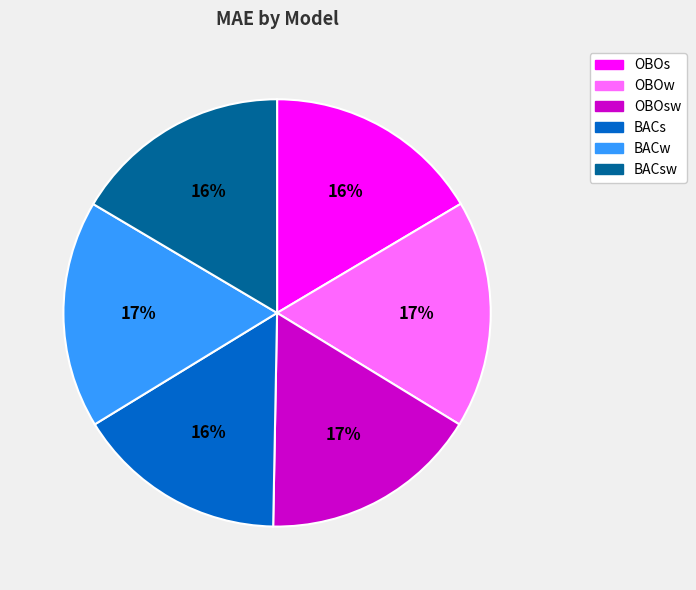

To the nearest percent, what is the difference between the largest and smallest slice percentages?

1%